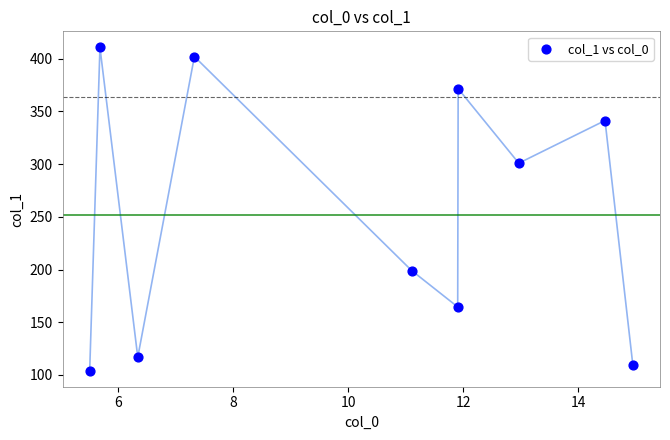

What Y value in the scatter plot is closest to 257?

300.9